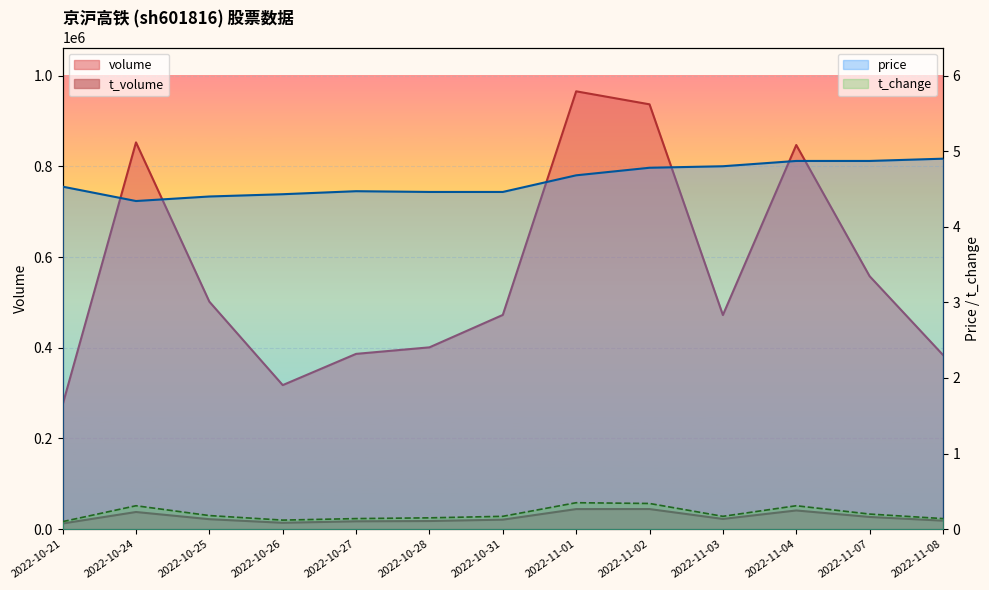

Is it true that price equals 4.7 at 2022-11-01?

True